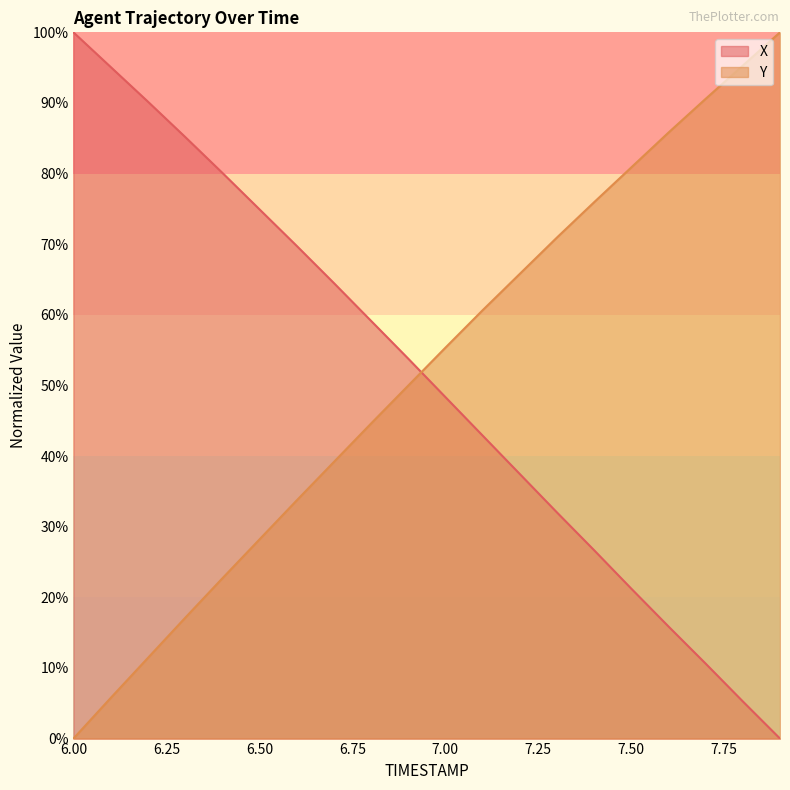

How many lines are shown in the chart?

2